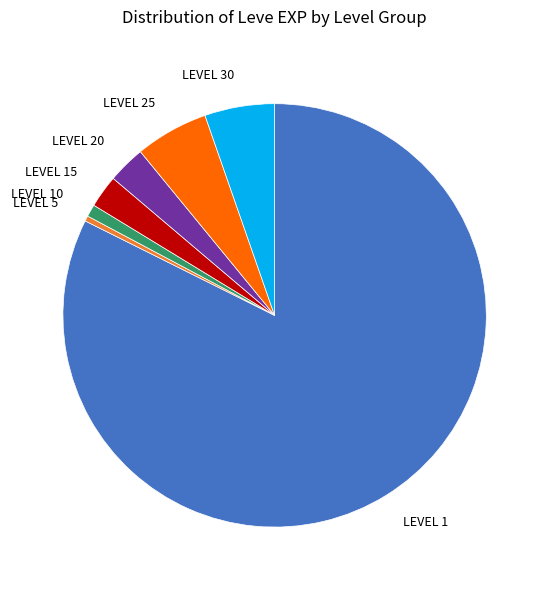

Is there a majority slice in this chart?

Yes